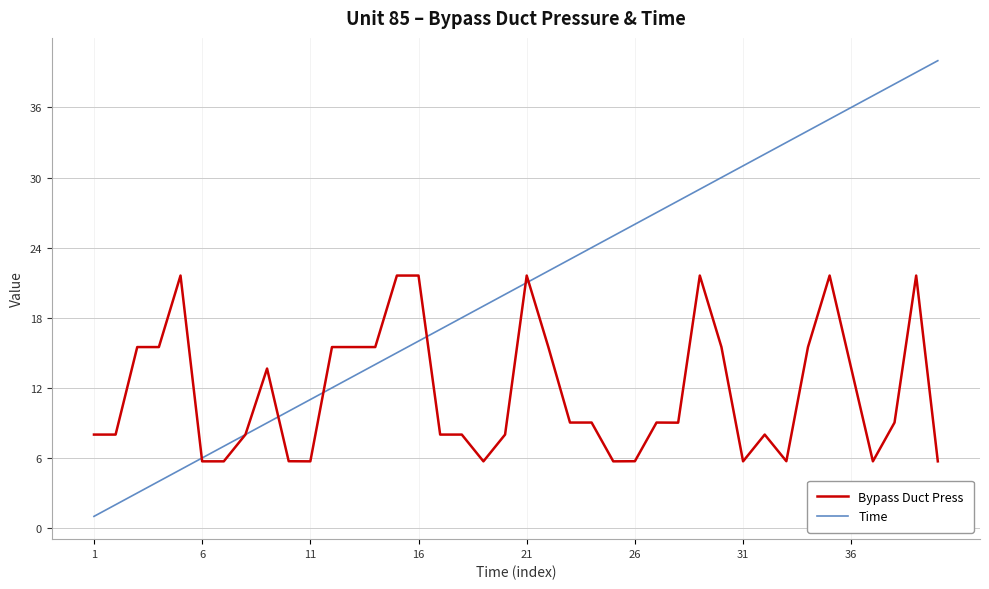

Which series has the largest range (max minus min)?

Time